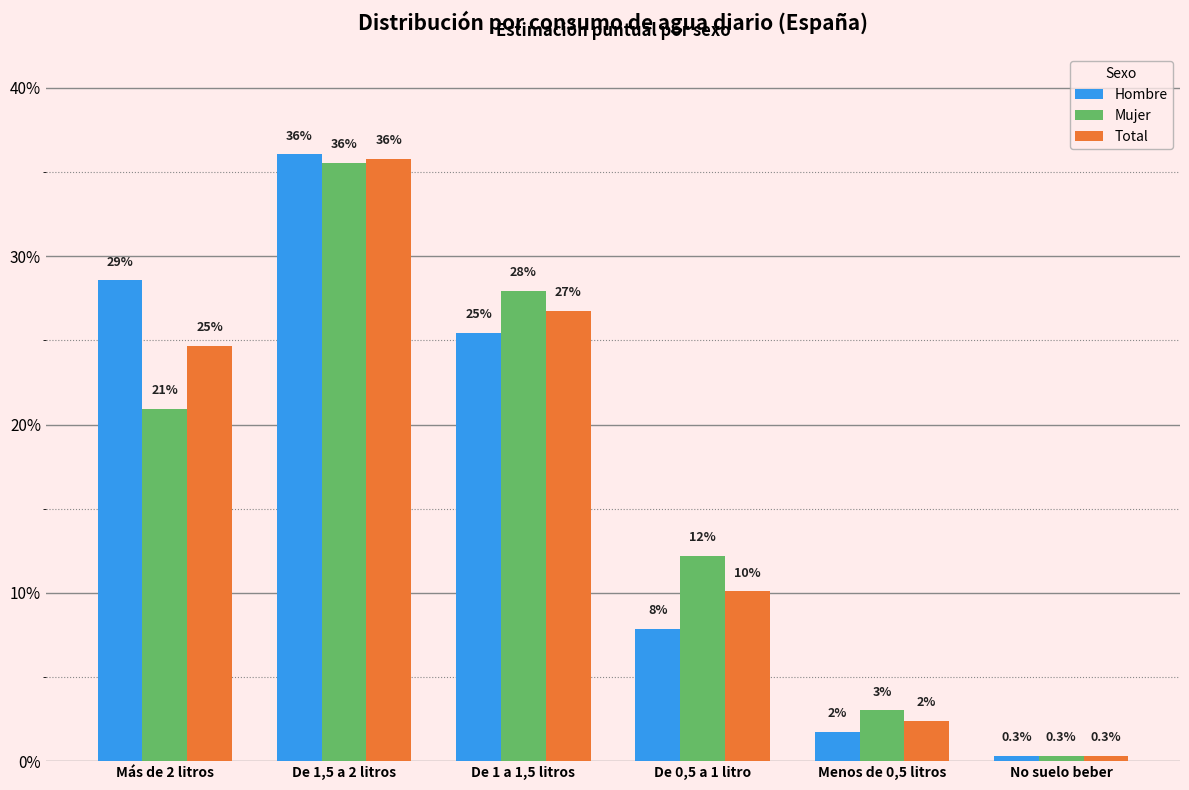

Does the chart contain stacked bars?

No